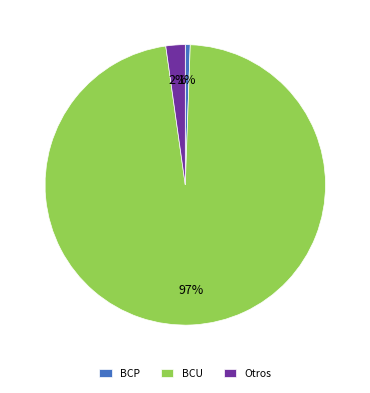

How many segments does this pie chart have?

3